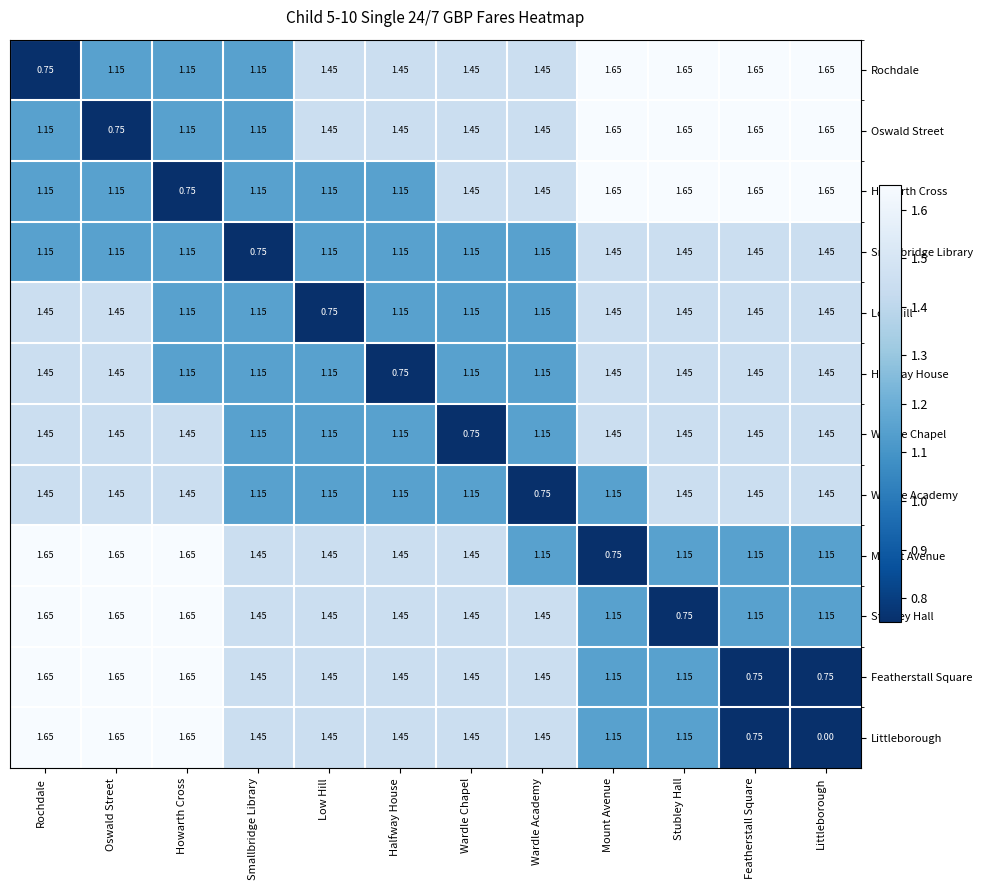

Where does the Howarth Cross series first go above 1?

Rochdale